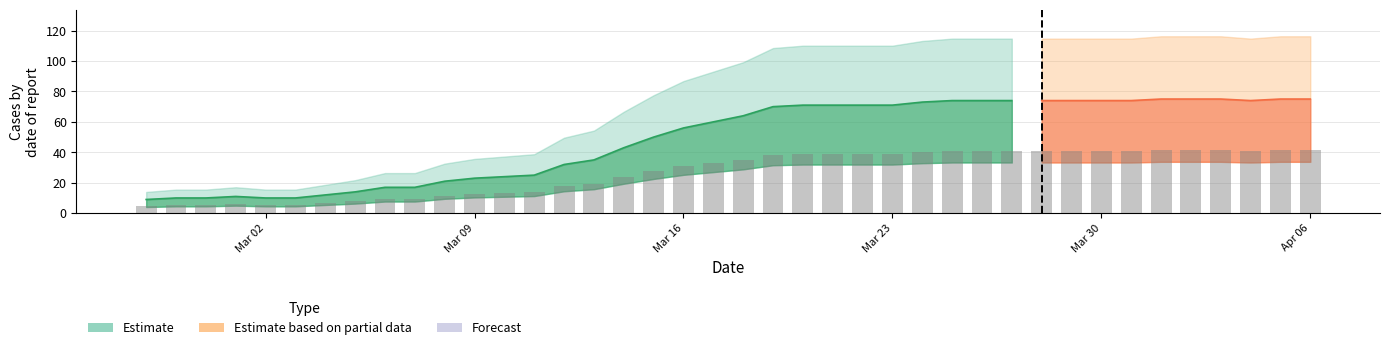

Reading left to right, extract all data points from this chart.

5.0	5.5	5.5	6.1	5.5	5.5	6.6	7.7	9.4	9.4	11.6	12.7	13.2	13.8	17.6	19.2	23.7	27.5	30.8	33.0	35.2	38.5	39.1	39.1	39.1	39.1	40.2	40.7	40.7	40.7	40.7	40.7	40.7	40.7	41.2	41.2	41.2	40.7	41.2	41.2